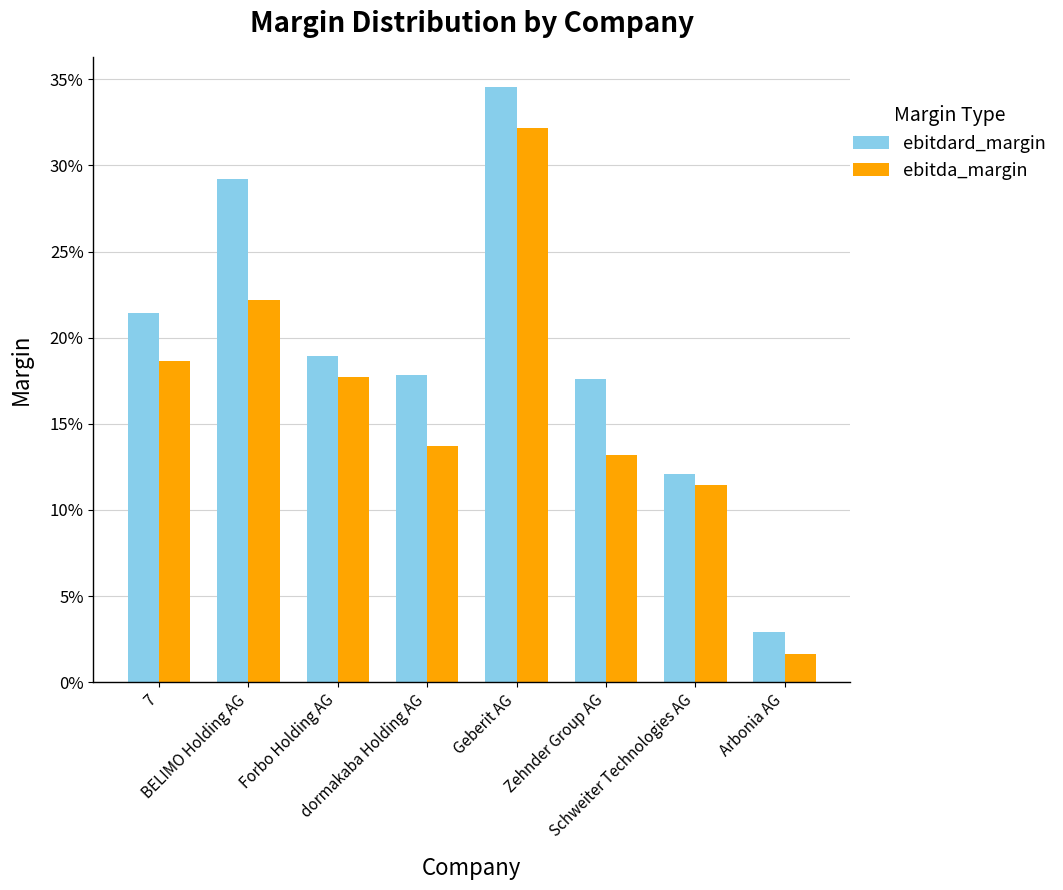

Does the chart contain stacked bars?

No